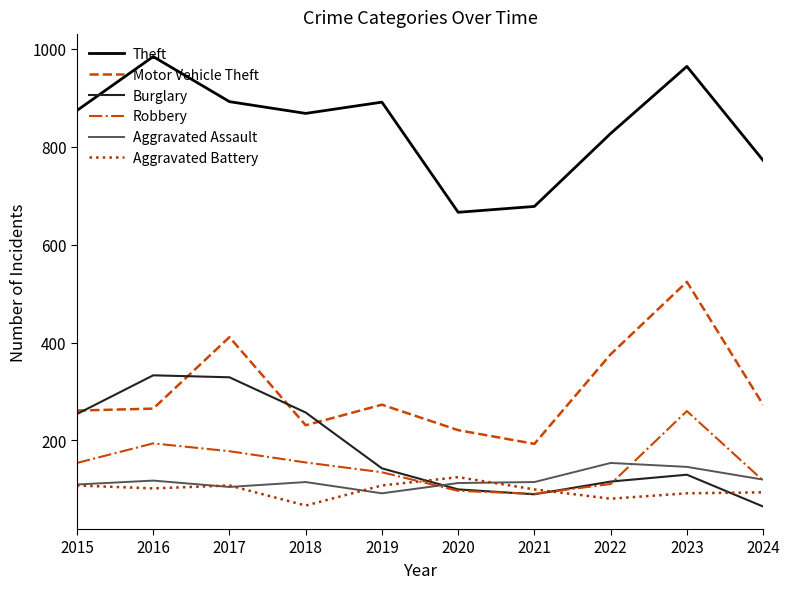

In Burglary, how many points are lower than both neighbors (excluding endpoints)?

1